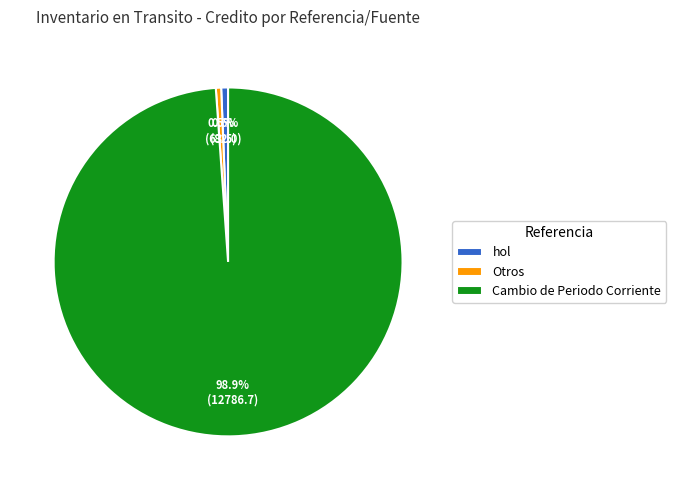

What portion of the pie excludes Otros?

99.5%